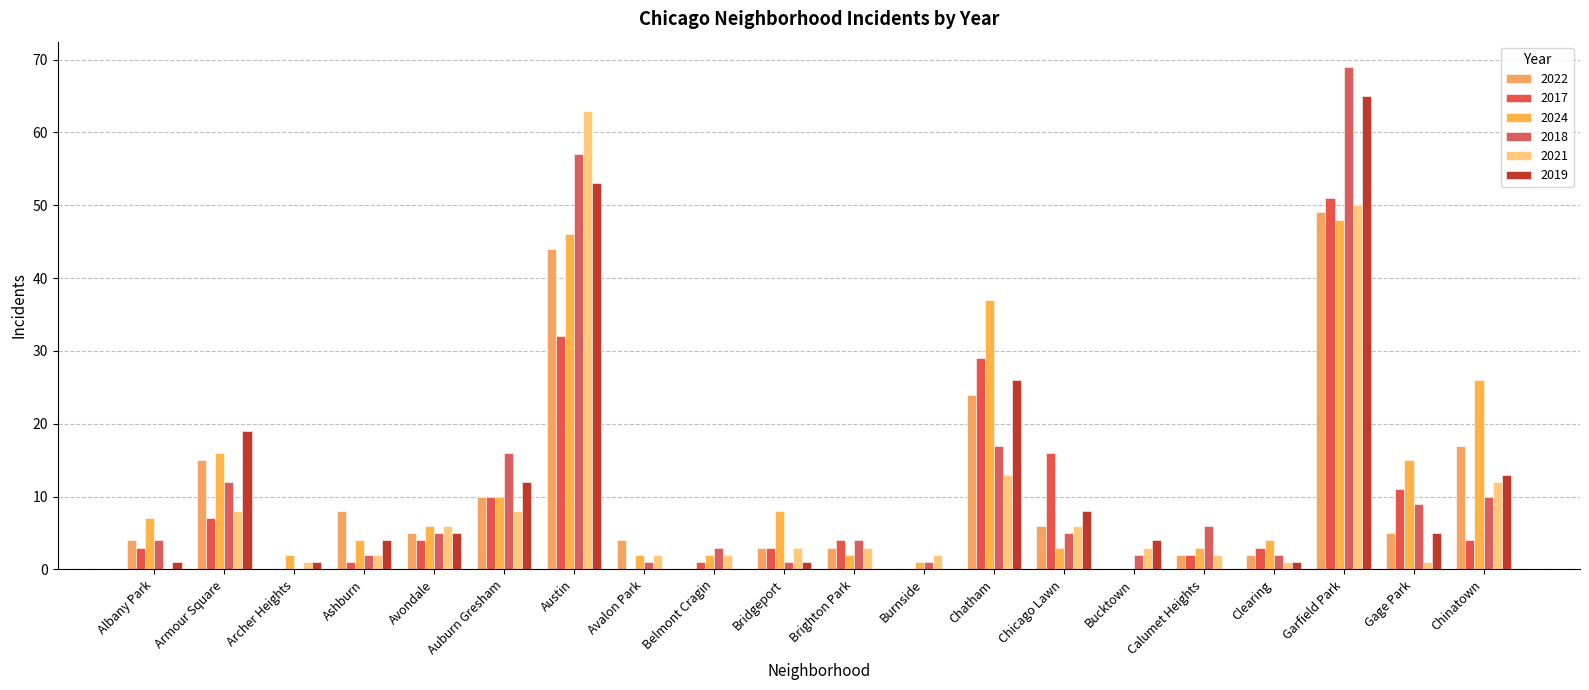

Reading left to right, extract all data points from this chart.

2022: Albany Park=4	Armour Square=15	Archer Heights=0	Ashburn=8	Avondale=5	Auburn Gresham=10	Austin=44	Avalon Park=4	Belmont Cragin=0	Bridgeport=3	Brighton Park=3	Burnside=0	Chatham=24	Chicago Lawn=6	Bucktown=0	Calumet Heights=2	Clearing=2	Garfield Park=49	Gage Park=5	Chinatown=17
2017: Albany Park=3	Armour Square=7	Archer Heights=0	Ashburn=1	Avondale=4	Auburn Gresham=10	Austin=32	Avalon Park=0	Belmont Cragin=1	Bridgeport=3	Brighton Park=4	Burnside=0	Chatham=29	Chicago Lawn=16	Bucktown=0	Calumet Heights=2	Clearing=3	Garfield Park=51	Gage Park=11	Chinatown=4
2024: Albany Park=7	Armour Square=16	Archer Heights=2	Ashburn=4	Avondale=6	Auburn Gresham=10	Austin=46	Avalon Park=2	Belmont Cragin=2	Bridgeport=8	Brighton Park=2	Burnside=1	Chatham=37	Chicago Lawn=3	Bucktown=0	Calumet Heights=3	Clearing=4	Garfield Park=48	Gage Park=15	Chinatown=26
2018: Albany Park=4	Armour Square=12	Archer Heights=0	Ashburn=2	Avondale=5	Auburn Gresham=16	Austin=57	Avalon Park=1	Belmont Cragin=3	Bridgeport=1	Brighton Park=4	Burnside=1	Chatham=17	Chicago Lawn=5	Bucktown=2	Calumet Heights=6	Clearing=2	Garfield Park=69	Gage Park=9	Chinatown=10
2021: Albany Park=0	Armour Square=8	Archer Heights=1	Ashburn=2	Avondale=6	Auburn Gresham=8	Austin=63	Avalon Park=2	Belmont Cragin=2	Bridgeport=3	Brighton Park=3	Burnside=2	Chatham=13	Chicago Lawn=6	Bucktown=3	Calumet Heights=2	Clearing=1	Garfield Park=50	Gage Park=1	Chinatown=12
2019: Albany Park=1	Armour Square=19	Archer Heights=1	Ashburn=4	Avondale=5	Auburn Gresham=12	Austin=53	Avalon Park=0	Belmont Cragin=0	Bridgeport=1	Brighton Park=0	Burnside=0	Chatham=26	Chicago Lawn=8	Bucktown=4	Calumet Heights=0	Clearing=1	Garfield Park=65	Gage Park=5	Chinatown=13